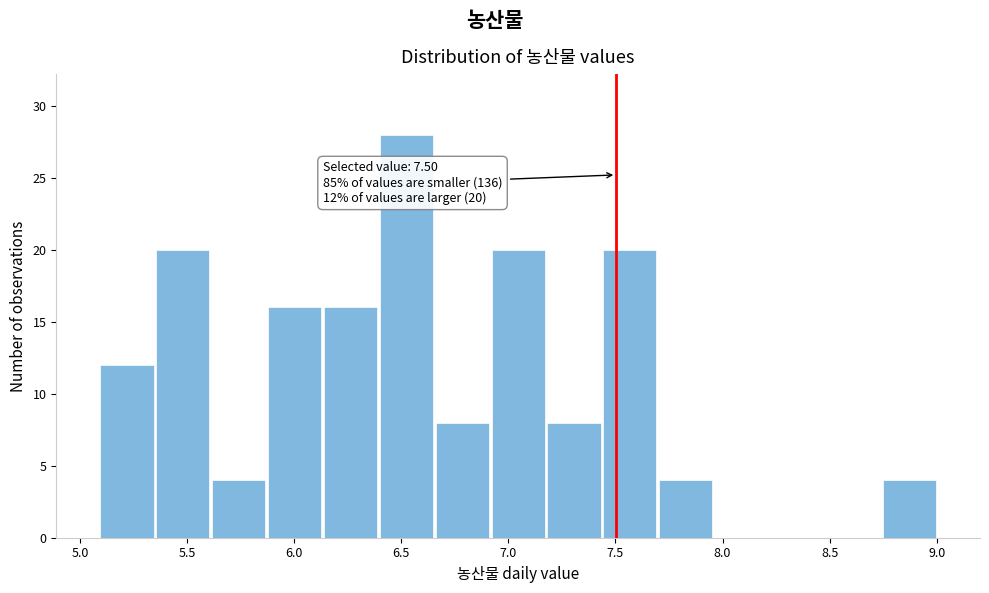

Which range on the x-axis has the tallest bar?

6.40 to 6.65